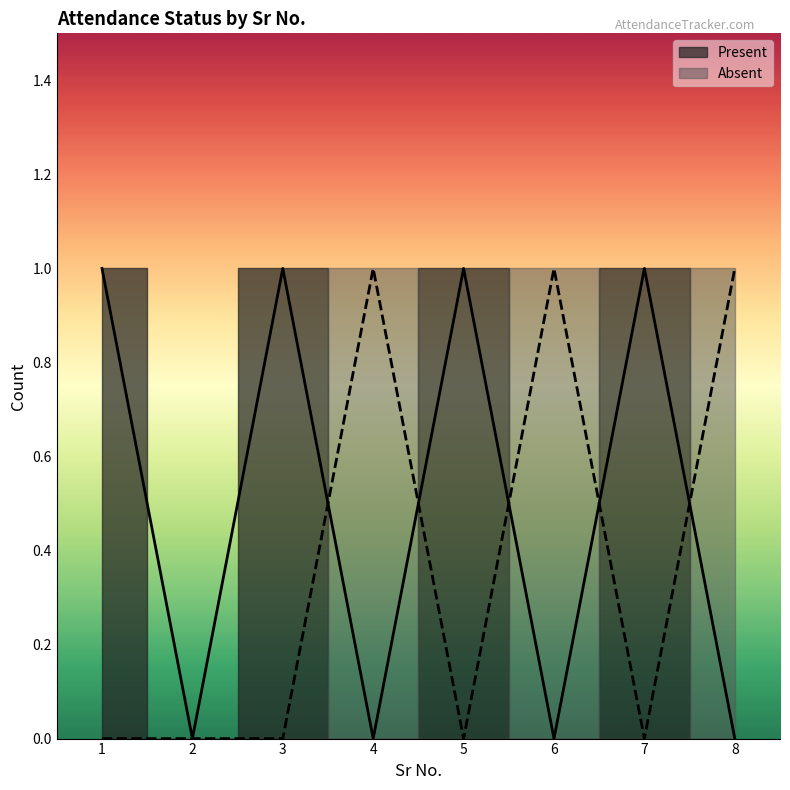

What is the greatest value displayed?

1